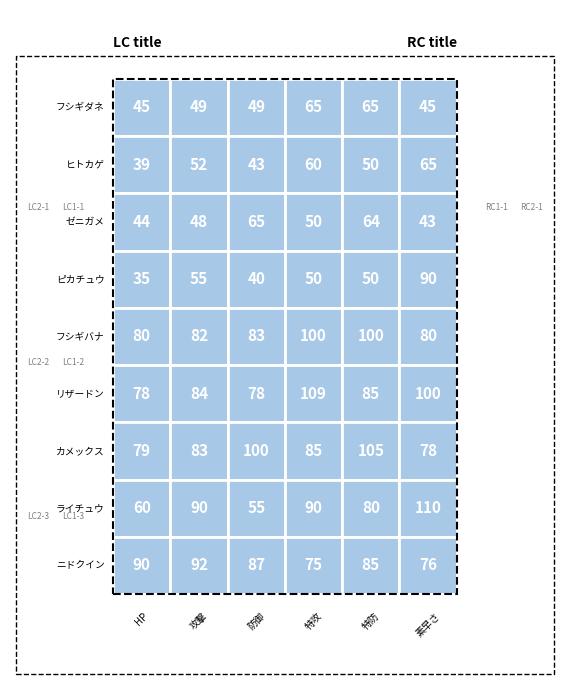

Which has a higher value, 素早さ or 攻撃?

攻撃